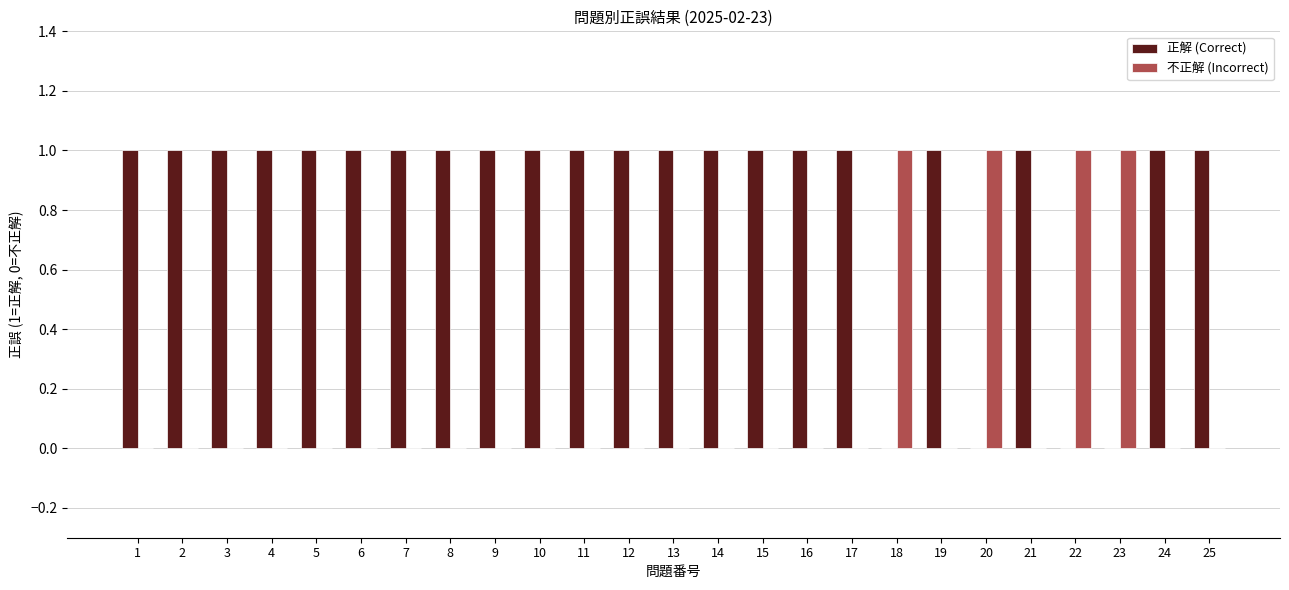

What is the sum of all 正解 (Correct) values?

21